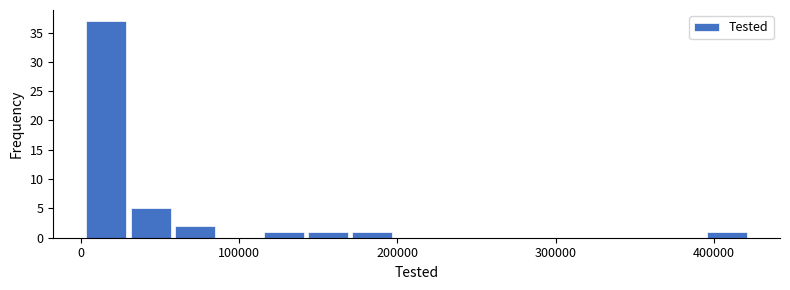

Around what value on the x-axis is the tallest bar? Give the approximate position of its centre, as read against the axis.

20000